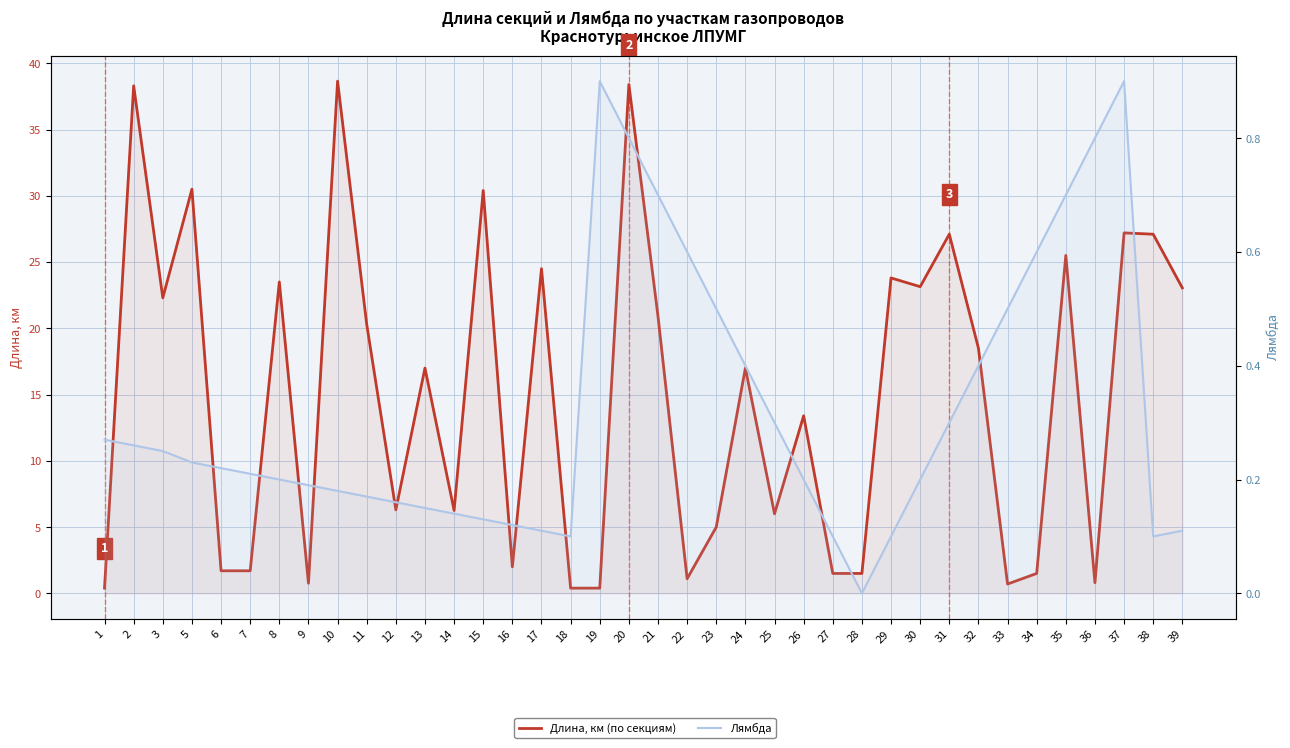

Rank the series by their maximum value, from highest to lowest.

Длина, км (по секциям), Лямбда